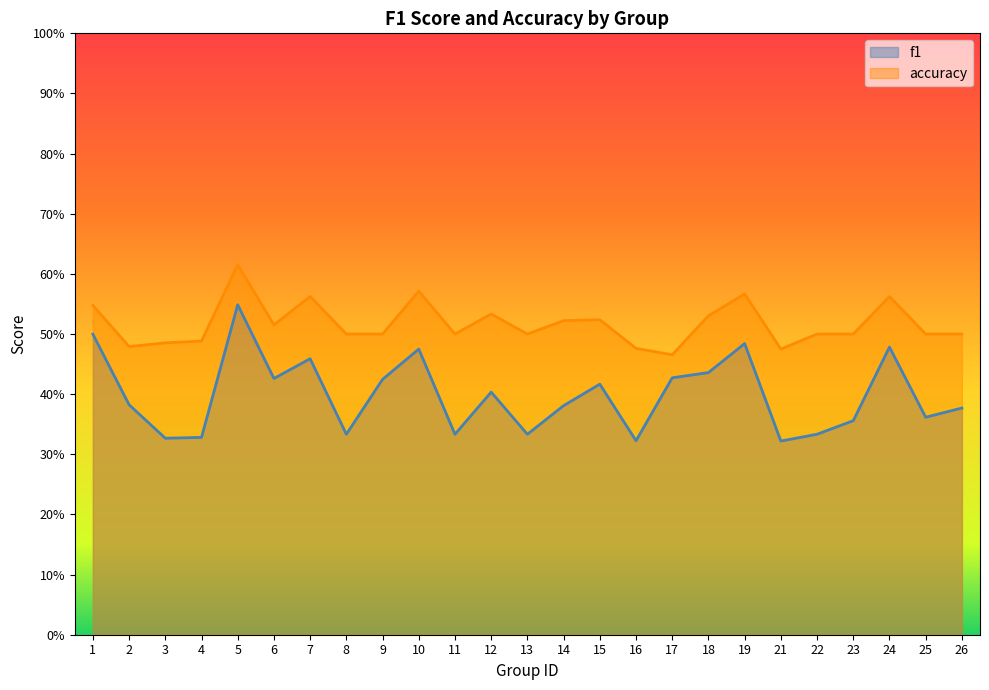

Reading right to left, list all the values displayed in this chart.

f1: 0.4	0.4	0.5	0.4	0.3	0.3	0.5	0.4	0.4	0.3	0.4	0.4	0.3	0.4	0.3	0.5	0.4	0.3	0.5	0.4	0.5	0.3	0.3	0.4	0.5
accuracy: 0.5	0.5	0.6	0.5	0.5	0.5	0.6	0.5	0.5	0.5	0.5	0.5	0.5	0.5	0.5	0.6	0.5	0.5	0.6	0.5	0.6	0.5	0.5	0.5	0.5